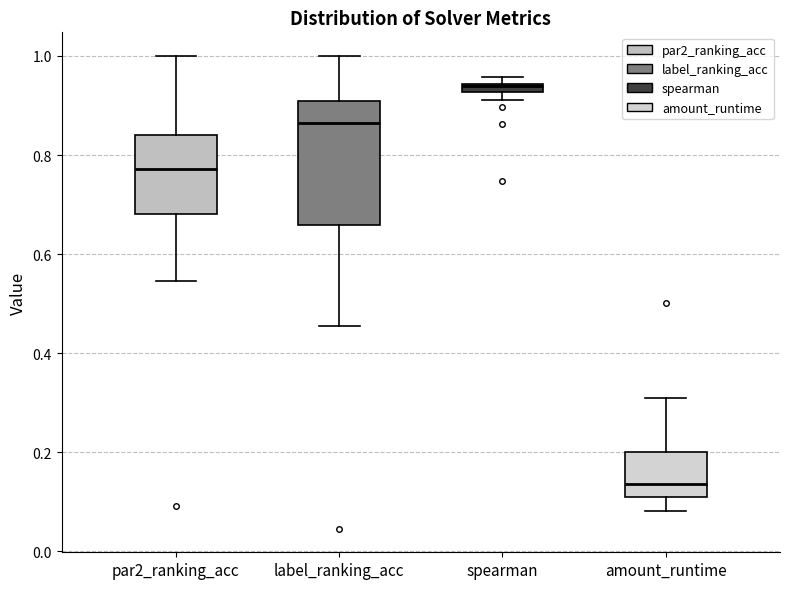

Which box is the tallest, from its lower edge to its upper edge?

label_ranking_acc